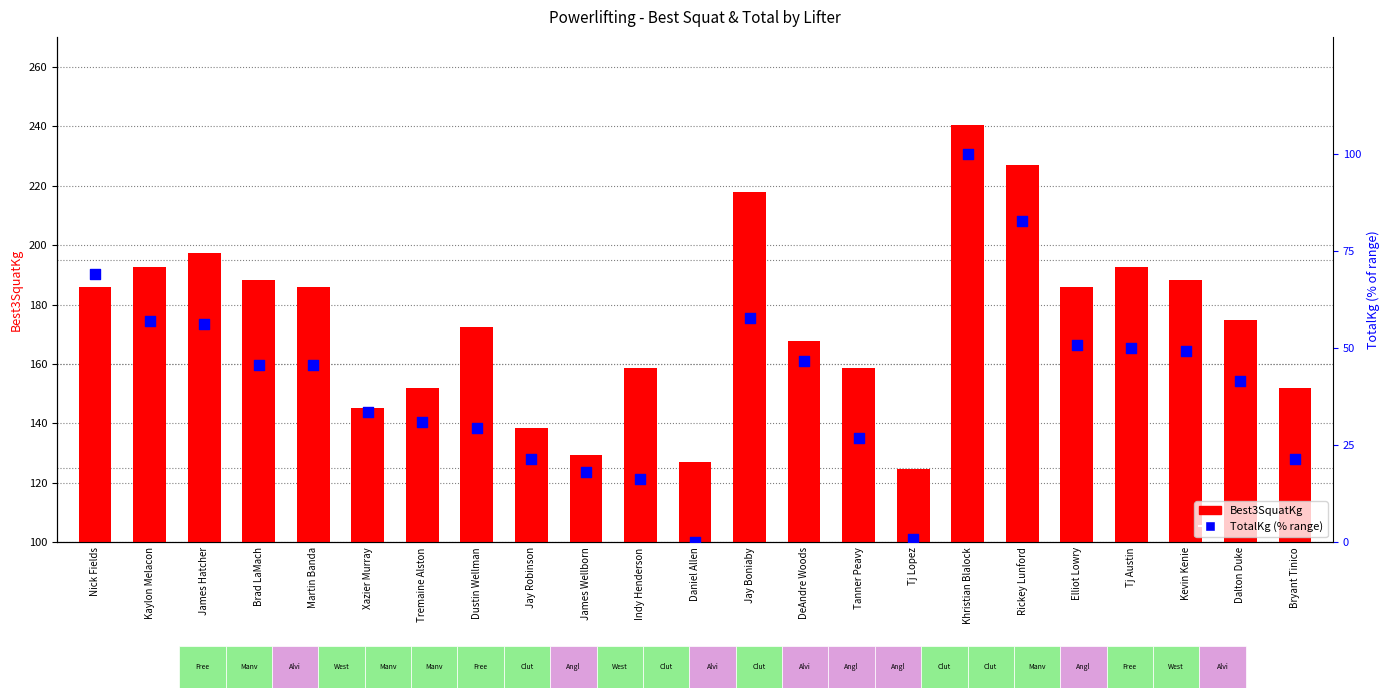

At which category is the sum across all series the highest?

Khristian Blalock